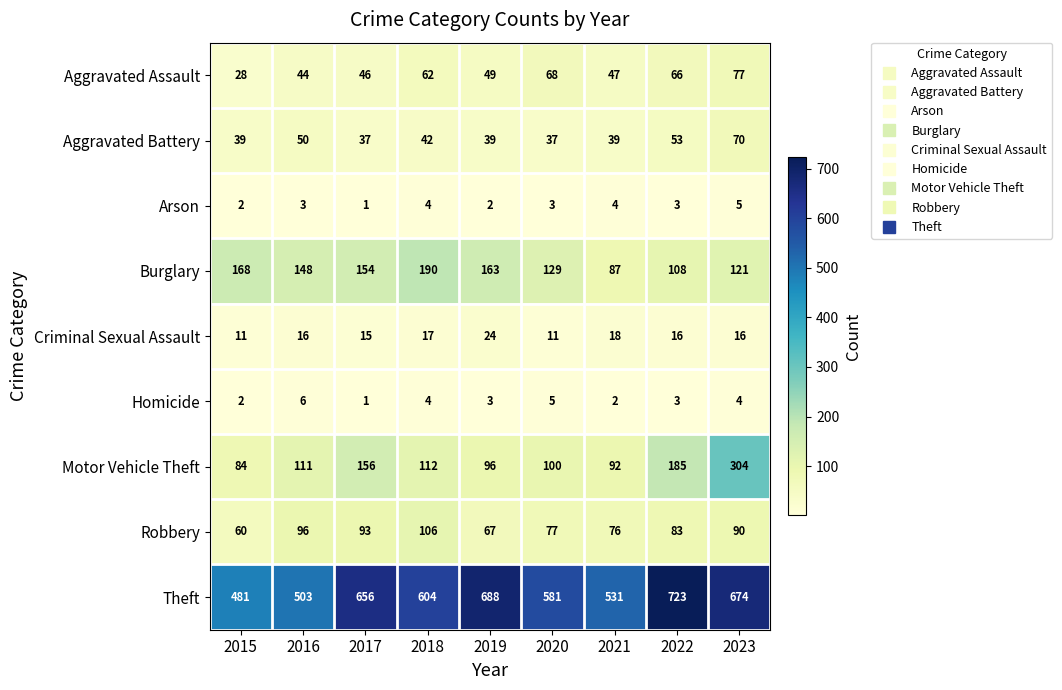

What is the spread (max minus min) of values at 2015?

479